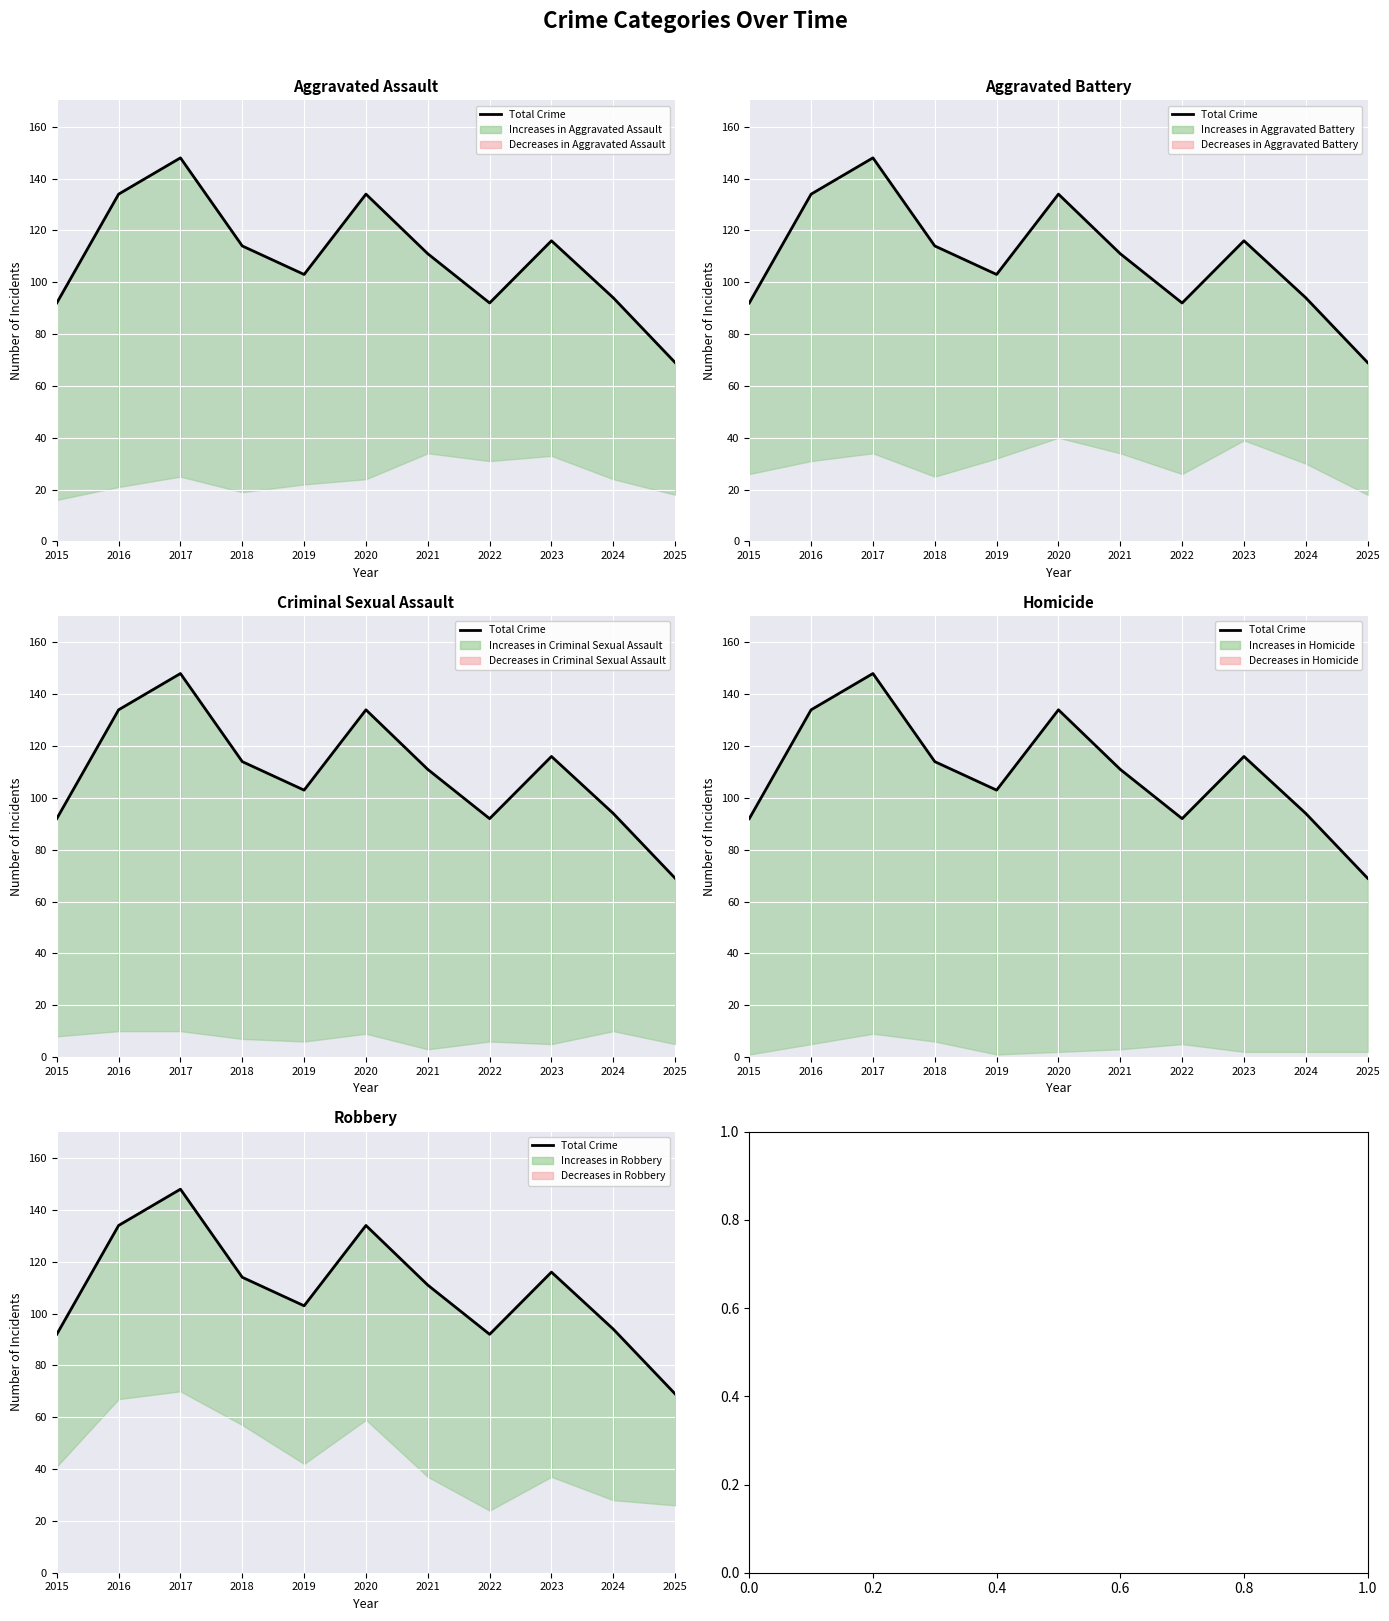

Reading left to right, extract all data points from this chart.

Total Crime: 2015=92	2016=134	2017=148	2018=114	2019=103	2020=134	2021=111	2022=92	2023=116	2024=94	2025=69
Aggravated Assault: 2015=16	2016=21	2017=25	2018=19	2019=22	2020=24	2021=34	2022=31	2023=33	2024=24	2025=18
Aggravated Battery: 2015=26	2016=31	2017=34	2018=25	2019=32	2020=40	2021=34	2022=26	2023=39	2024=30	2025=18
Criminal Sexual Assault: 2015=8	2016=10	2017=10	2018=7	2019=6	2020=9	2021=3	2022=6	2023=5	2024=10	2025=5
Homicide: 2015=1	2016=5	2017=9	2018=6	2019=1	2020=2	2021=3	2022=5	2023=2	2024=2	2025=2
Robbery: 2015=41	2016=67	2017=70	2018=57	2019=42	2020=59	2021=37	2022=24	2023=37	2024=28	2025=26